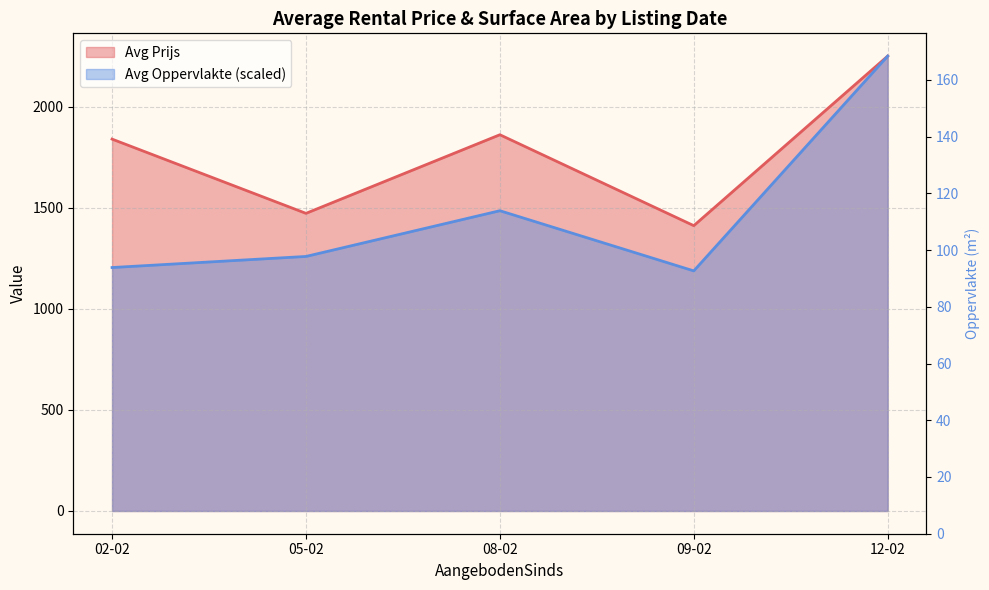

Does the chart have visible grid lines?

Yes